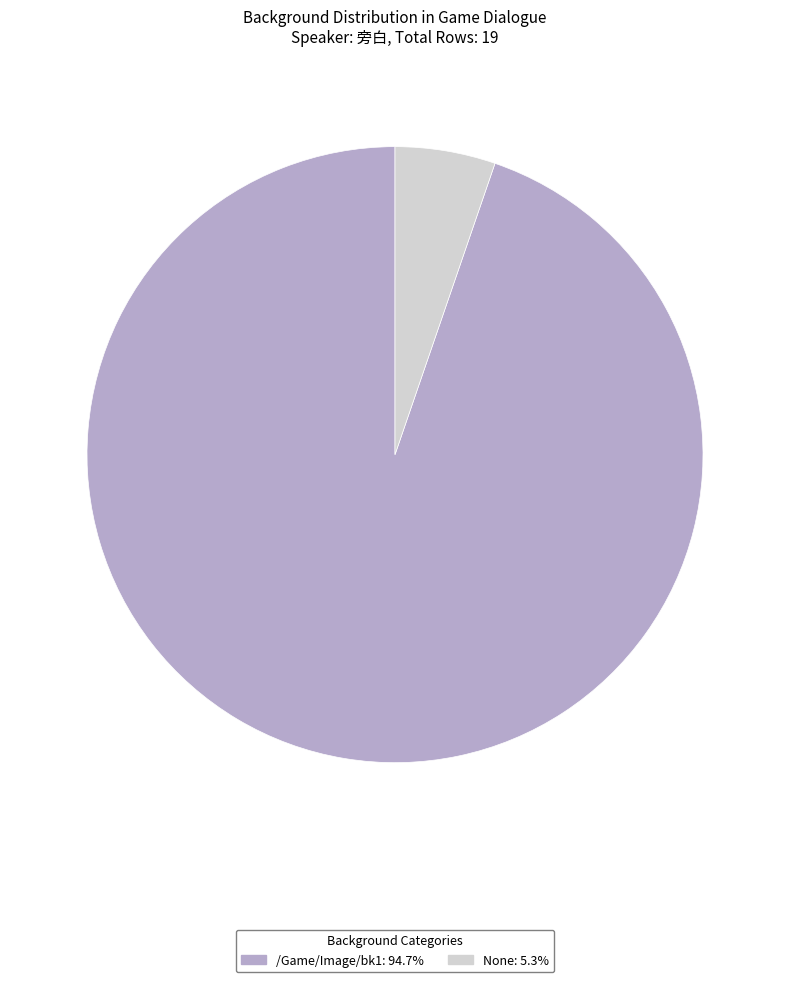

What is the smallest slice in the pie chart?

None